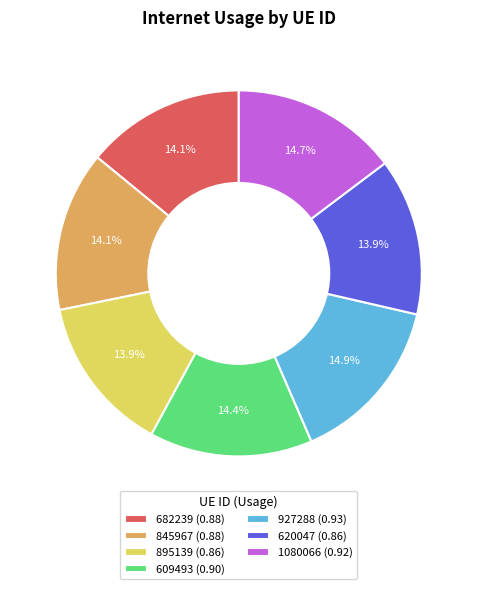

How many slices are in this pie chart?

7